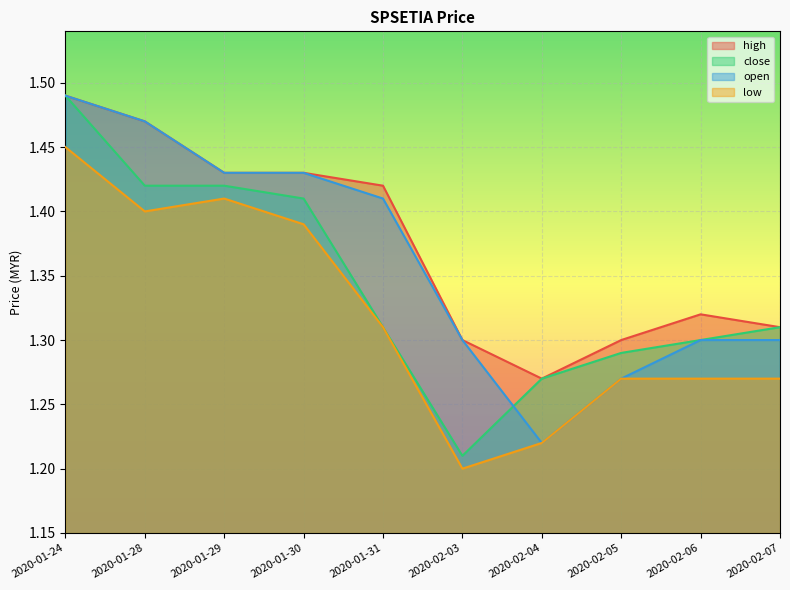

Reading right to left, list all the values displayed in this chart.

high: 1.3	1.3	1.3	1.3	1.3	1.4	1.4	1.4	1.5	1.5
close: 1.3	1.3	1.3	1.3	1.2	1.3	1.4	1.4	1.4	1.5
open: 1.3	1.3	1.3	1.2	1.3	1.4	1.4	1.4	1.5	1.5
low: 1.3	1.3	1.3	1.2	1.2	1.3	1.4	1.4	1.4	1.4